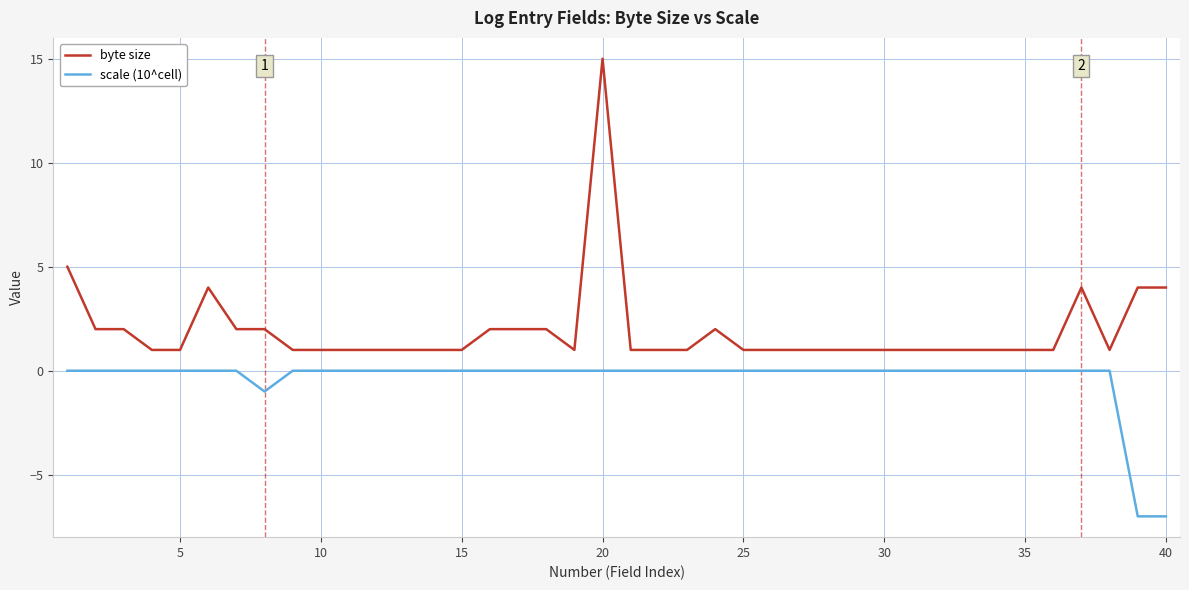

How many categories are shown in the chart?

40